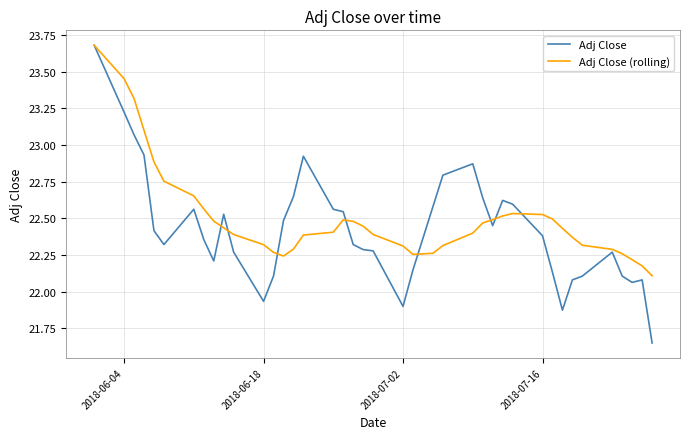

How many lines are shown in the chart?

2